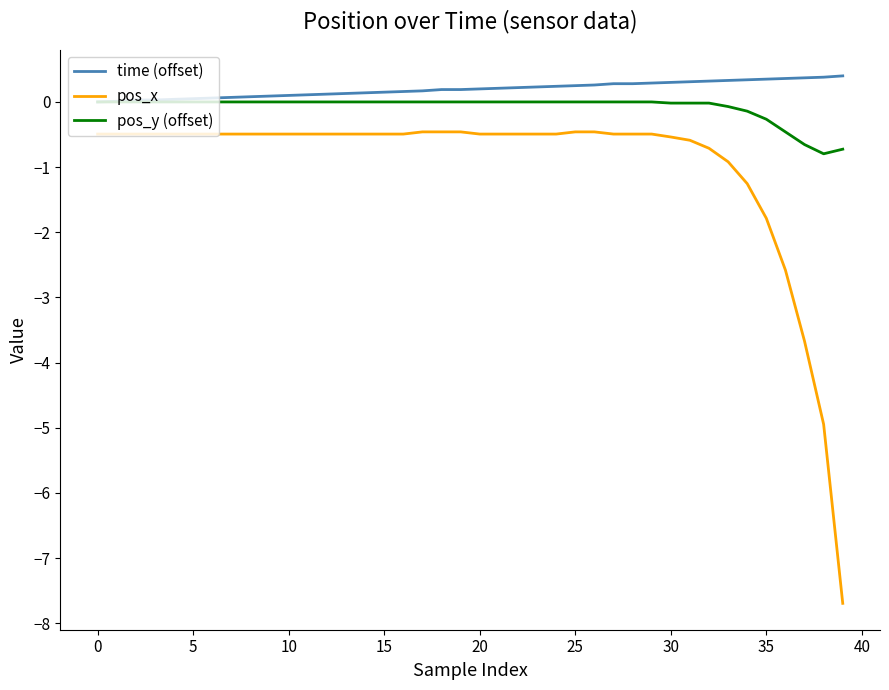

List the series in order of their peak value, highest first.

time (offset), pos_y (offset), pos_x